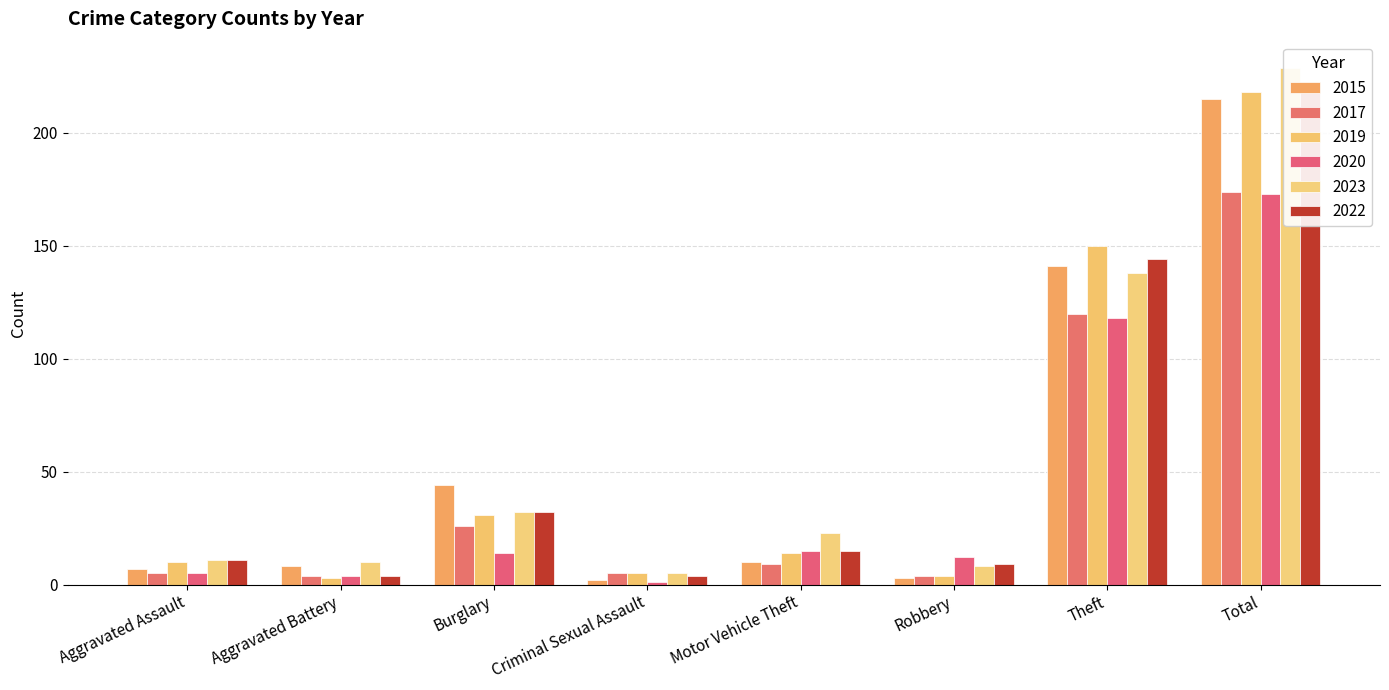

What are all the series names shown in the legend?

2015, 2017, 2019, 2020, 2023, 2022